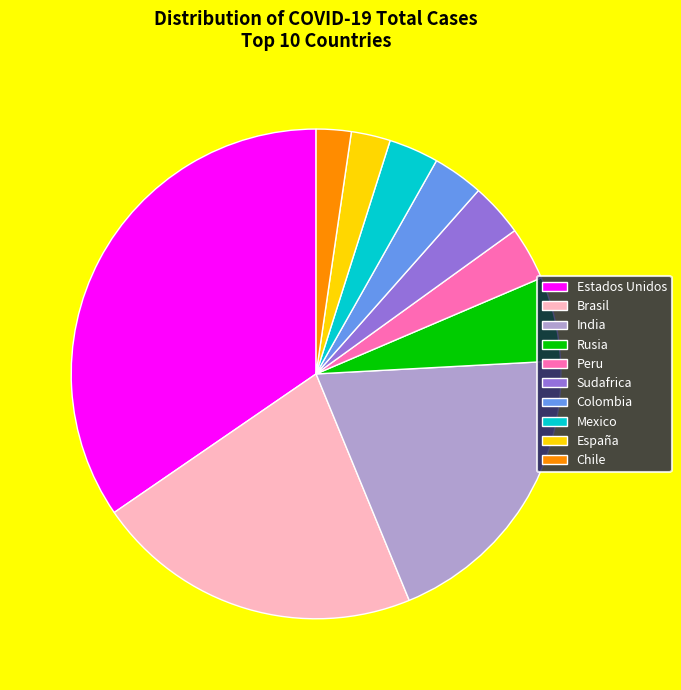

What is the largest slice in the pie chart?

Estados Unidos